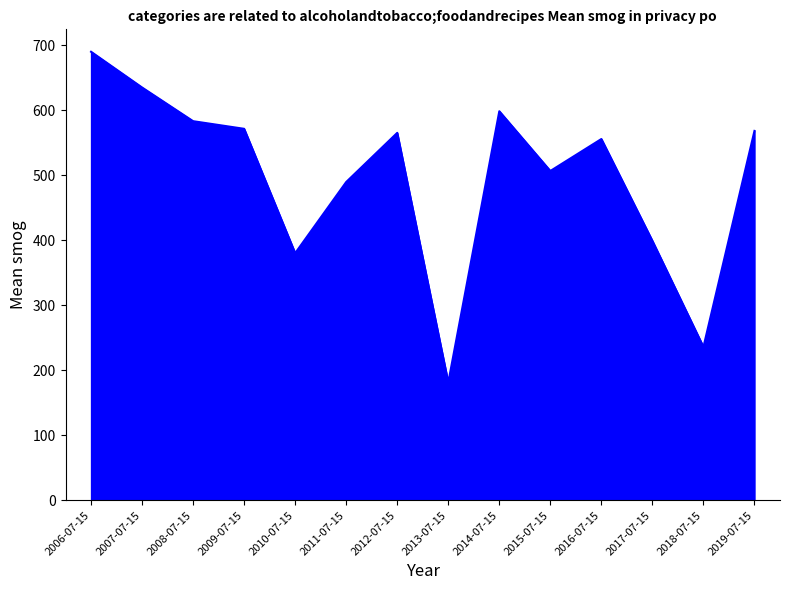

Approximately how many times larger is the value at 2017-07-15 compared to 2013-07-15?

2.2